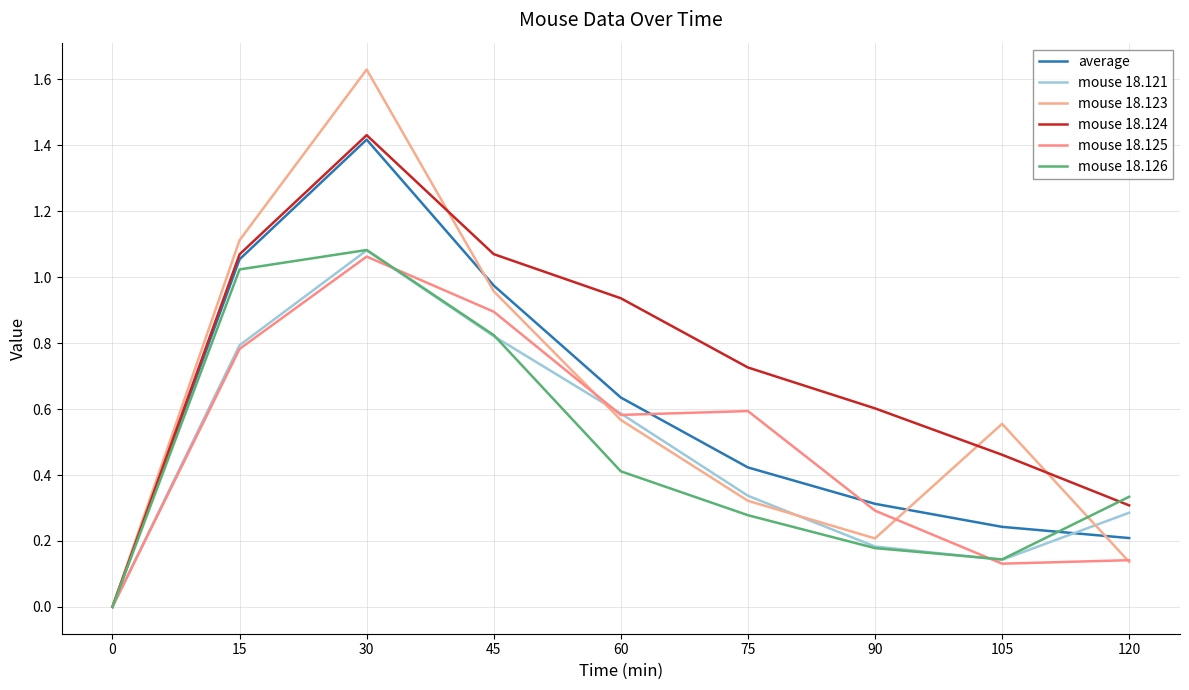

True or false: mouse 18.124 and mouse 18.121 cross at least once.

True